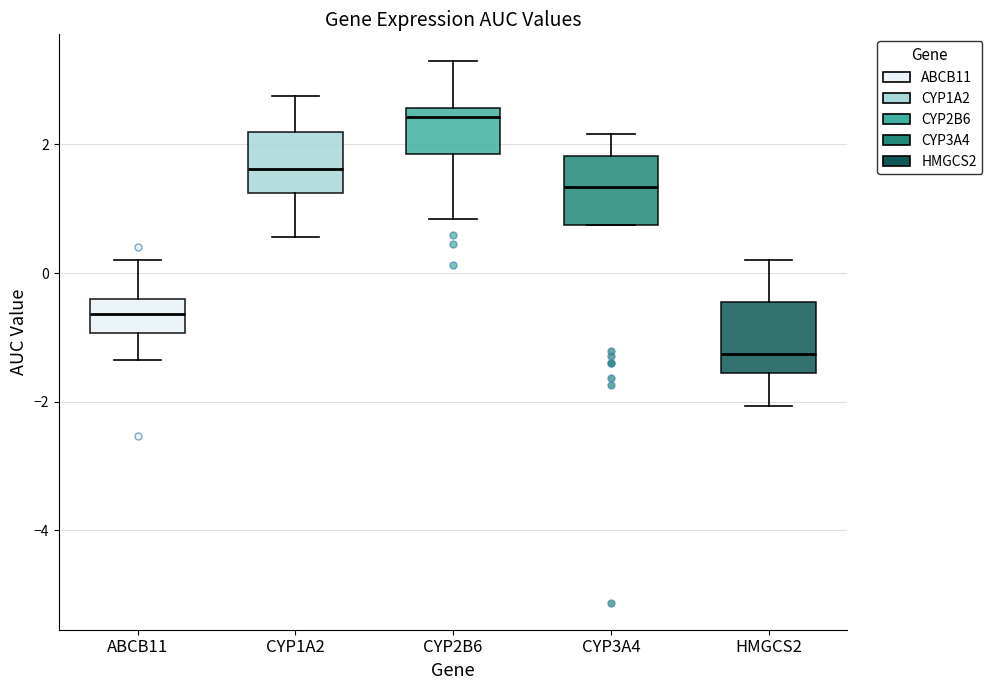

Which box's median line is the highest?

CYP2B6